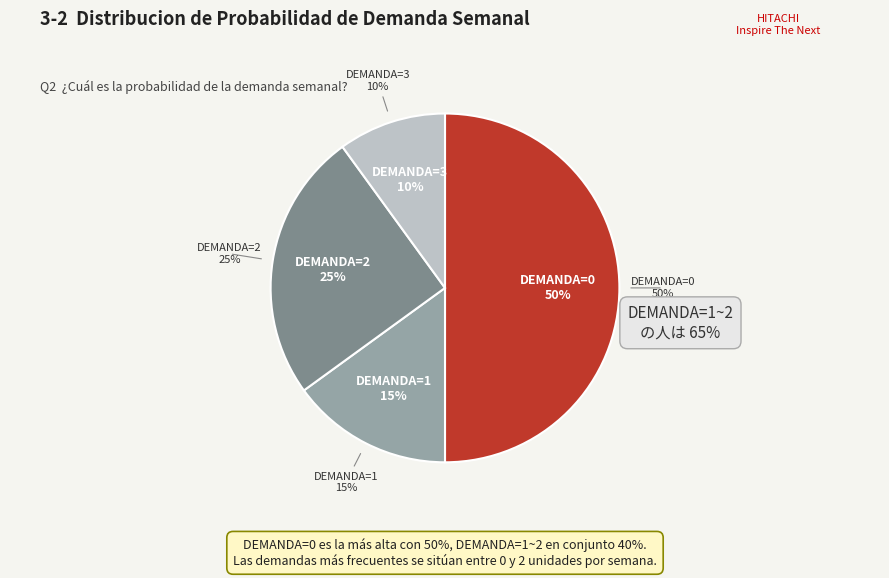

To the nearest percent, what is the combined percentage of 1 and 3?

25%